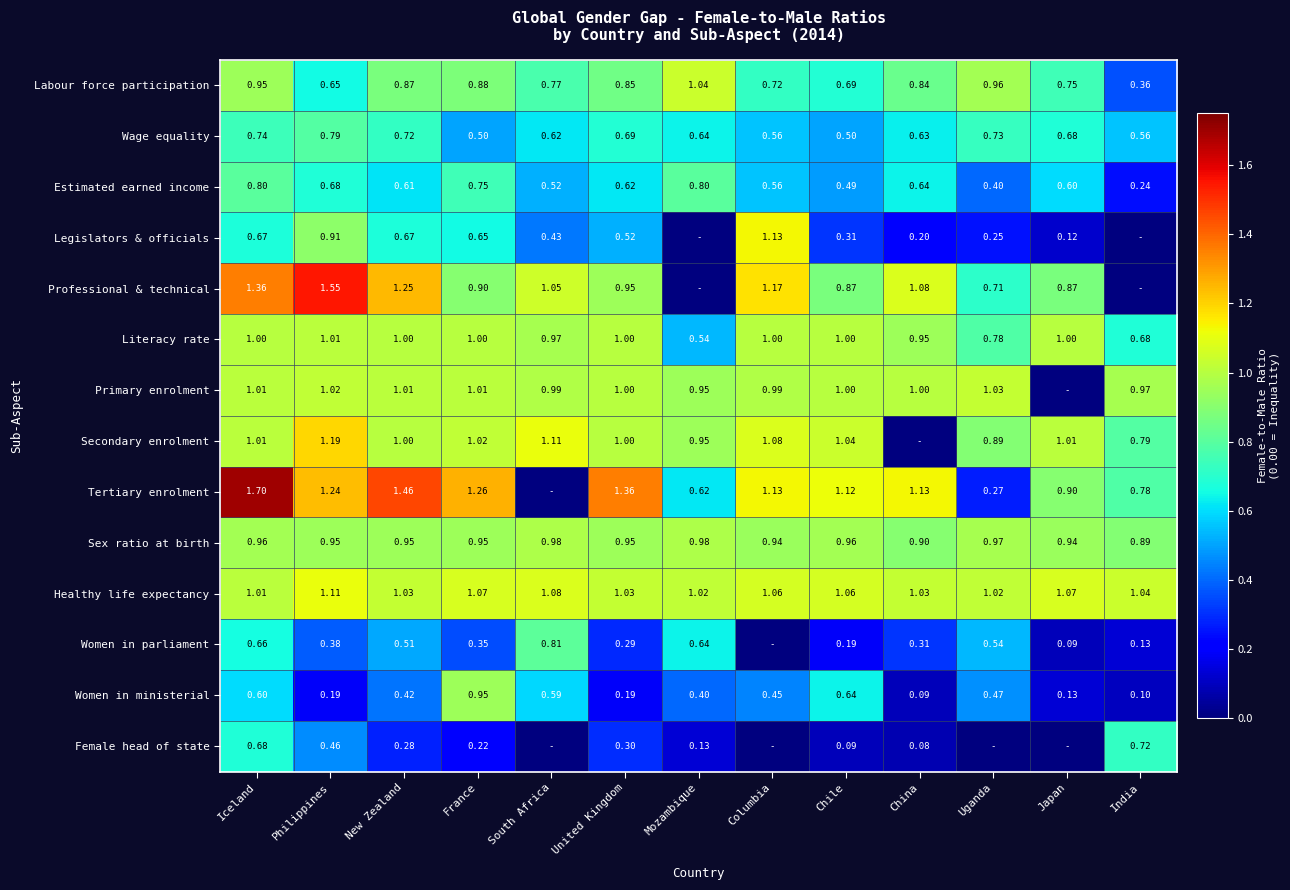

At which label is Women in ministerial closest to 0?

China